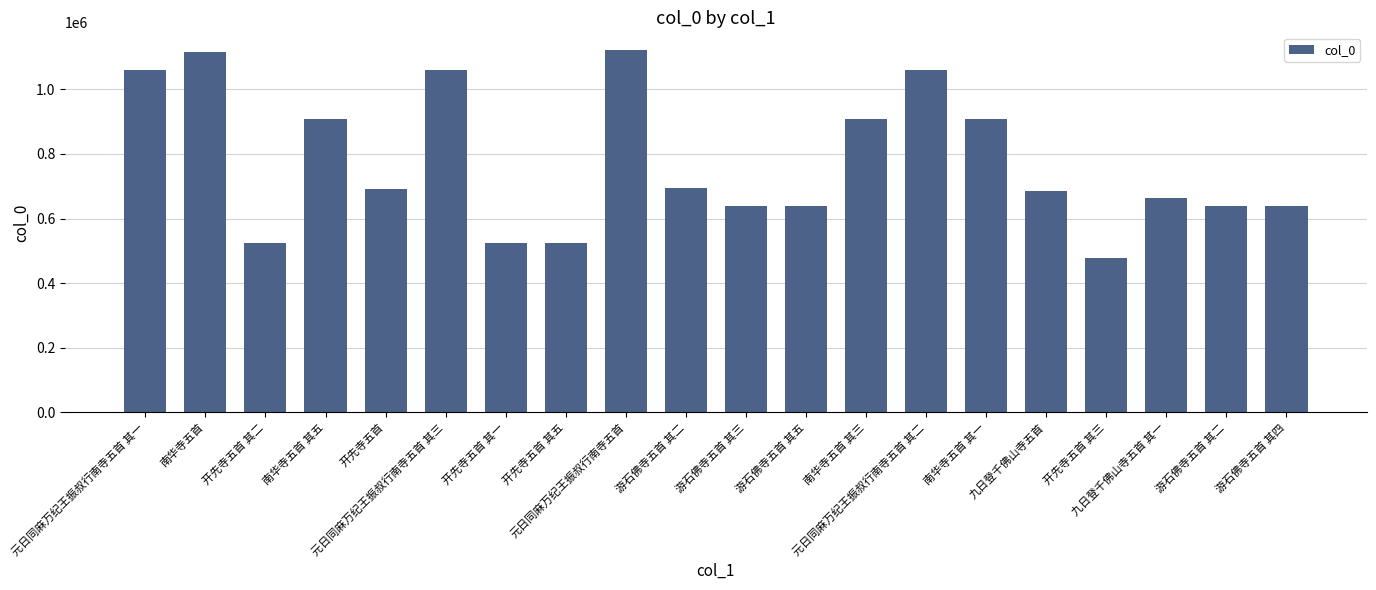

At which label does the data first exceed 691744?

元日同麻万纪王振叔行南寺五首 其一